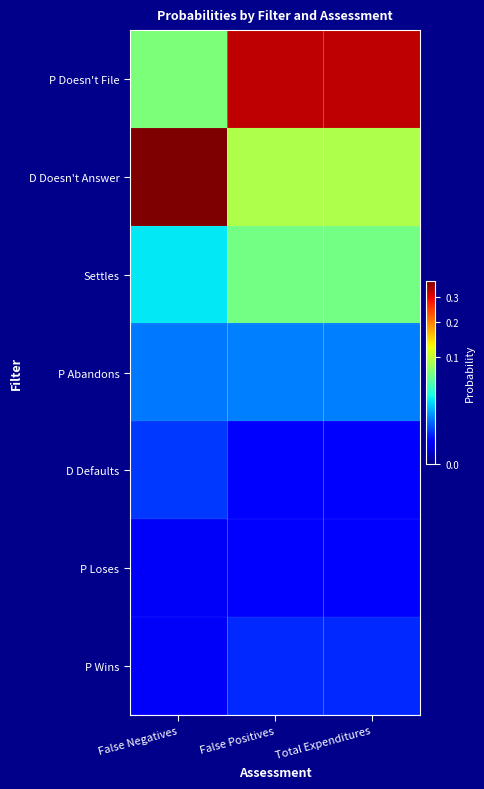

What is the difference between the highest and lowest values at Total Expenditures?

0.3